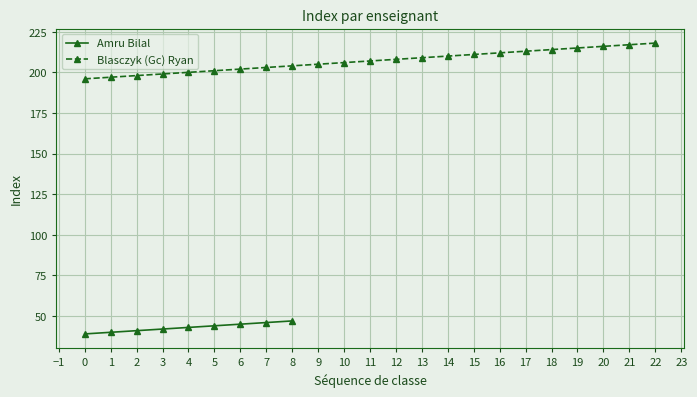

The value of Amru Bilal at 8 is 69. True or false?

False